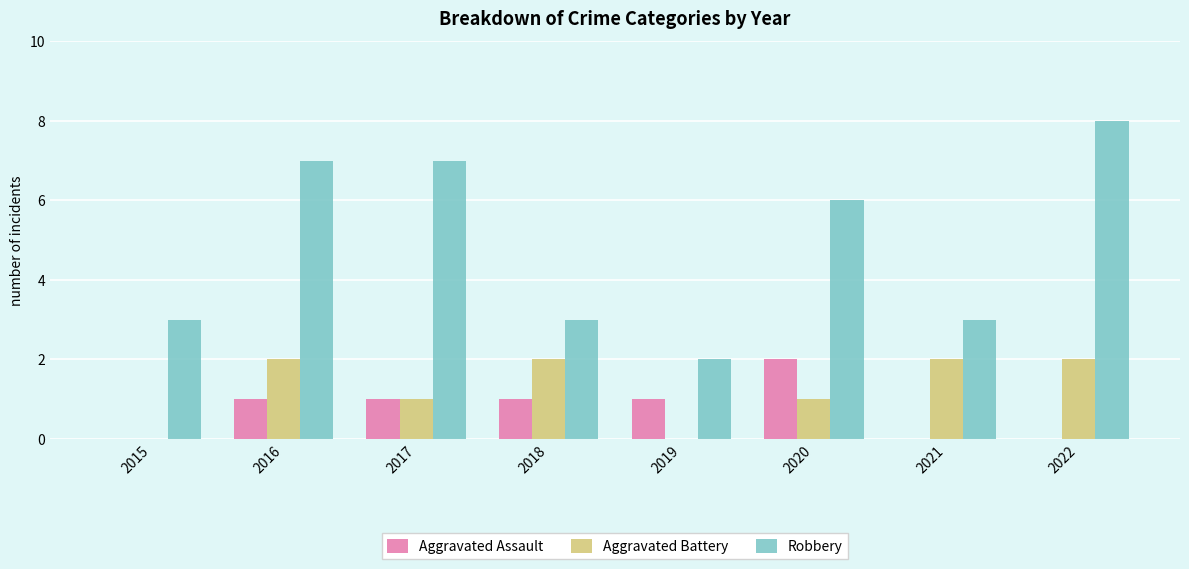

Which series has the largest total across all categories?

Robbery